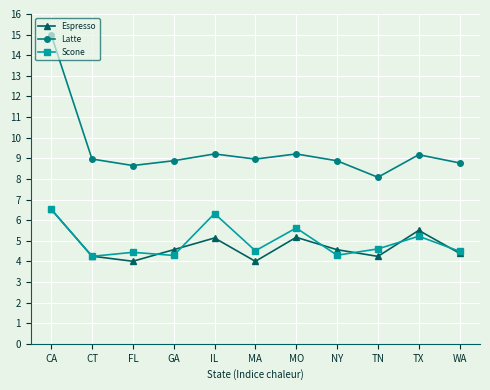

Which series has the widest spread of values?

Latte